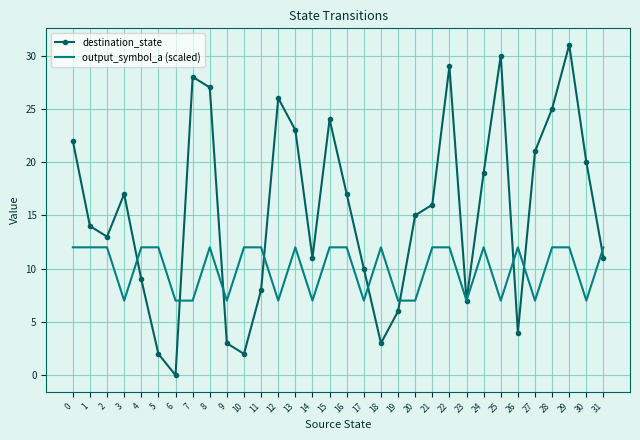

Reading right to left, what are all the values shown in this chart?

destination_state: 11	20	31	25	21	4	30	19	7	29	16	15	6	3	10	17	24	11	23	26	8	2	3	27	28	0	2	9	17	13	14	22
output_symbol_a (scaled): 12	7	12	12	7	12	7	12	7	12	12	7	7	12	7	12	12	7	12	7	12	12	7	12	7	7	12	12	7	12	12	12